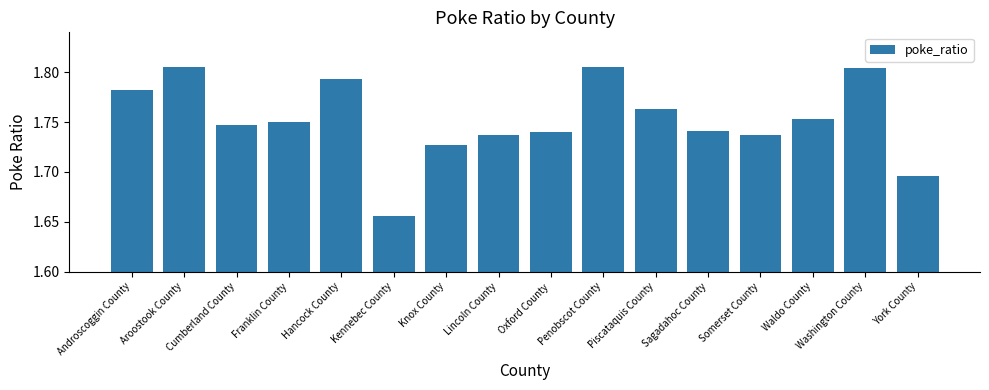

Which label corresponds to the smallest value in the chart?

Kennebec County